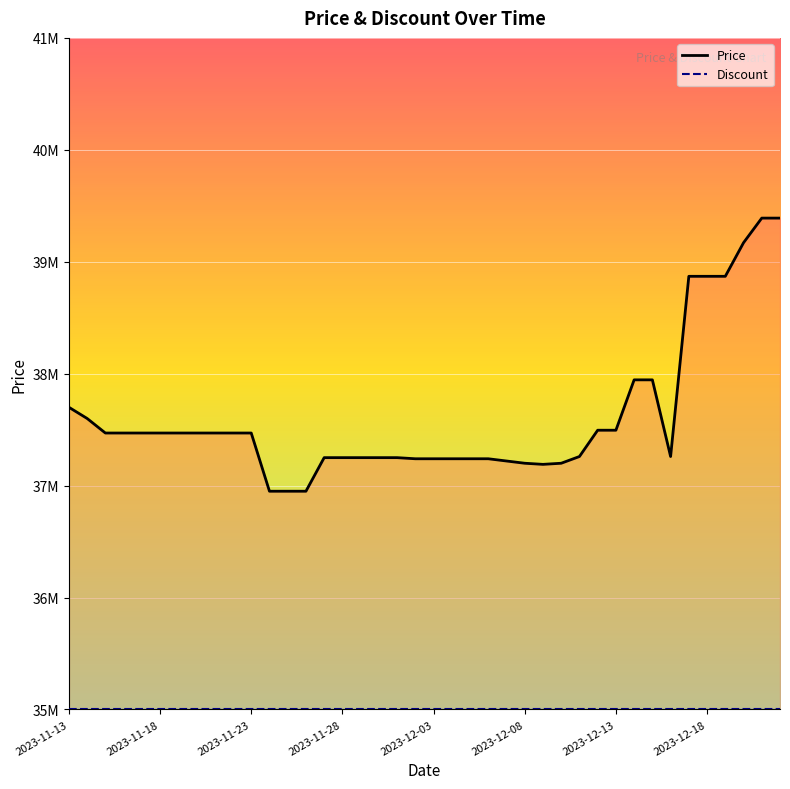

How many values are below 37470000?

19